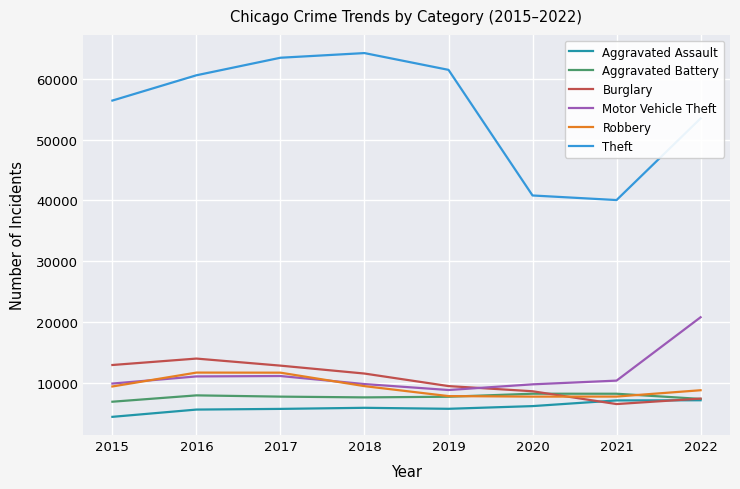

Is it true that Burglary equals 16249 at 2019?

False